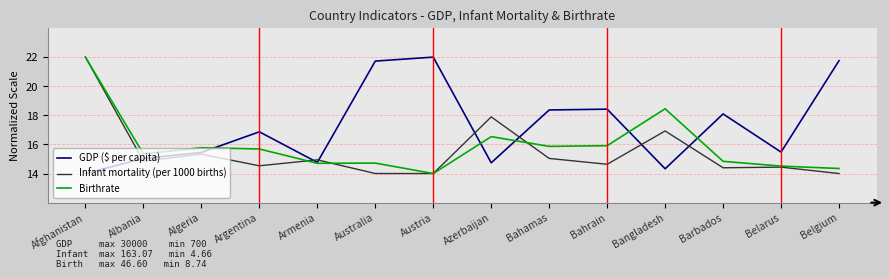

What position from the left is Barbados?

12